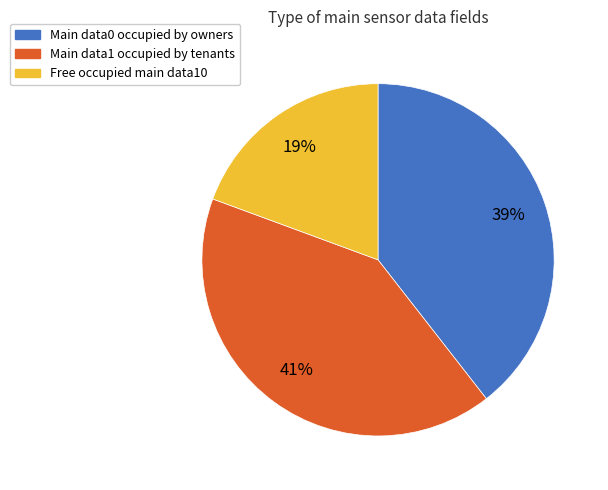

How many segments does this pie chart have?

3